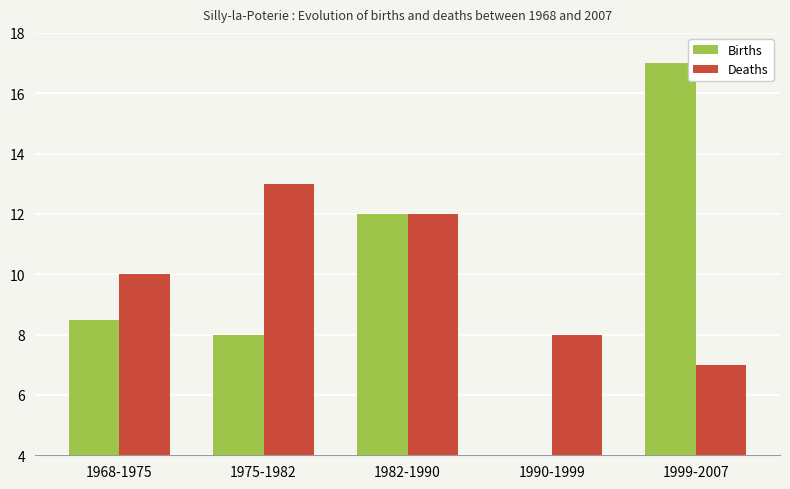

What position from the left is 1968-1975?

1